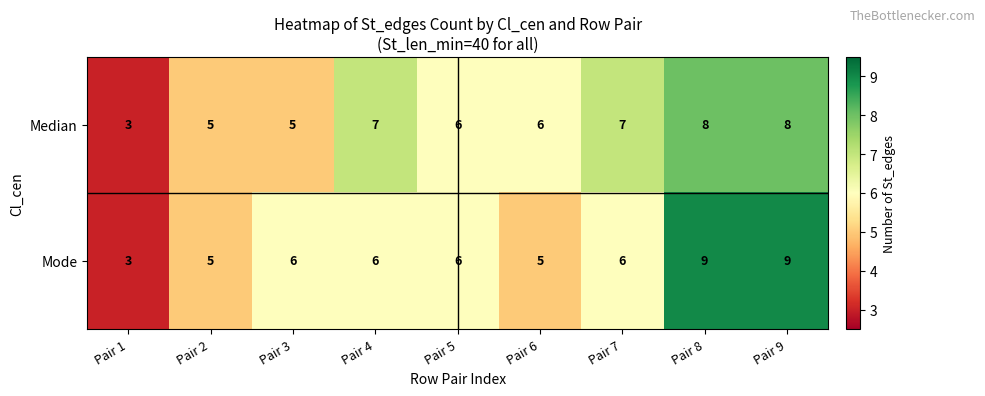

Reading right to left, transcribe all the data shown in this chart.

Median: Pair 9=8	Pair 8=8	Pair 7=7	Pair 6=6	Pair 5=6	Pair 4=7	Pair 3=5	Pair 2=5	Pair 1=3
Mode: Pair 9=9	Pair 8=9	Pair 7=6	Pair 6=5	Pair 5=6	Pair 4=6	Pair 3=6	Pair 2=5	Pair 1=3